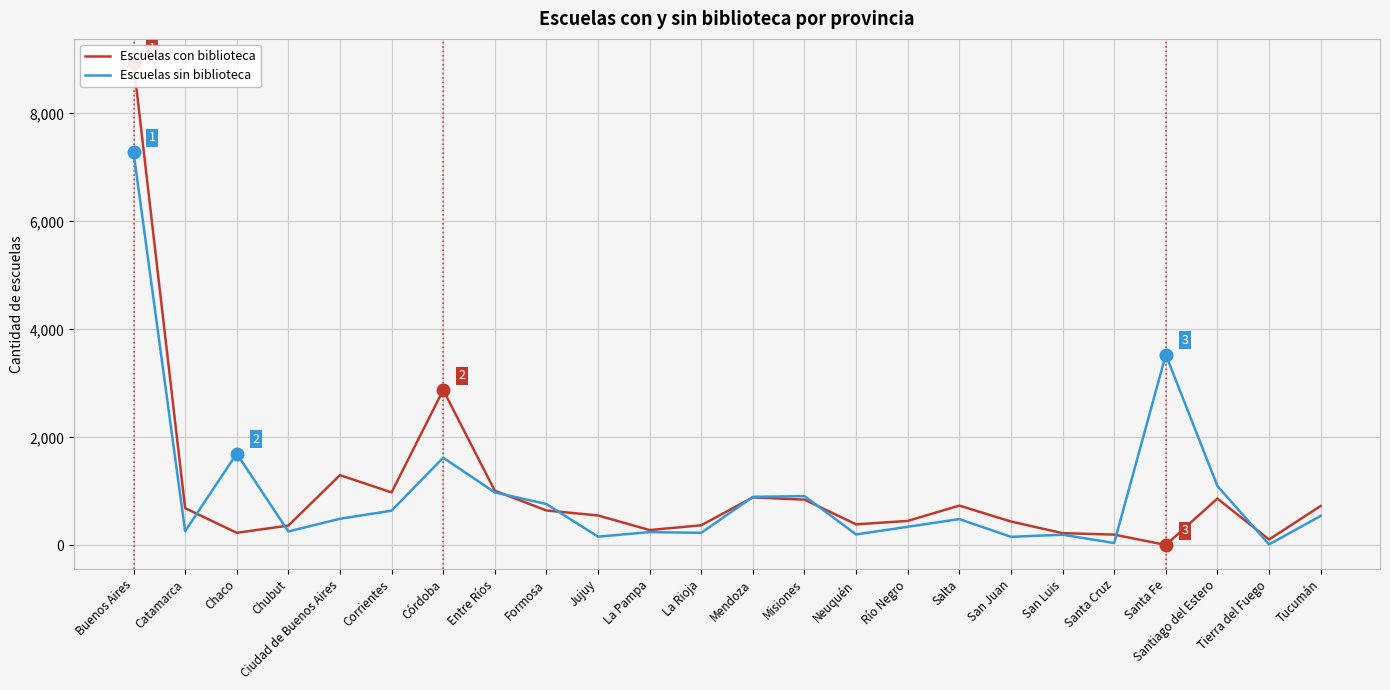

True or false: Escuelas sin biblioteca has more than 1 points higher than both neighbors.

True